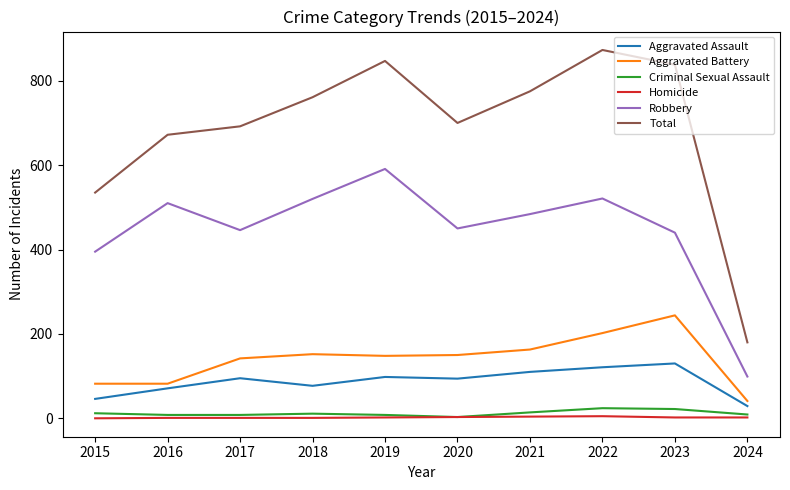

True or false: Total has a value of 692 at 2017.

True